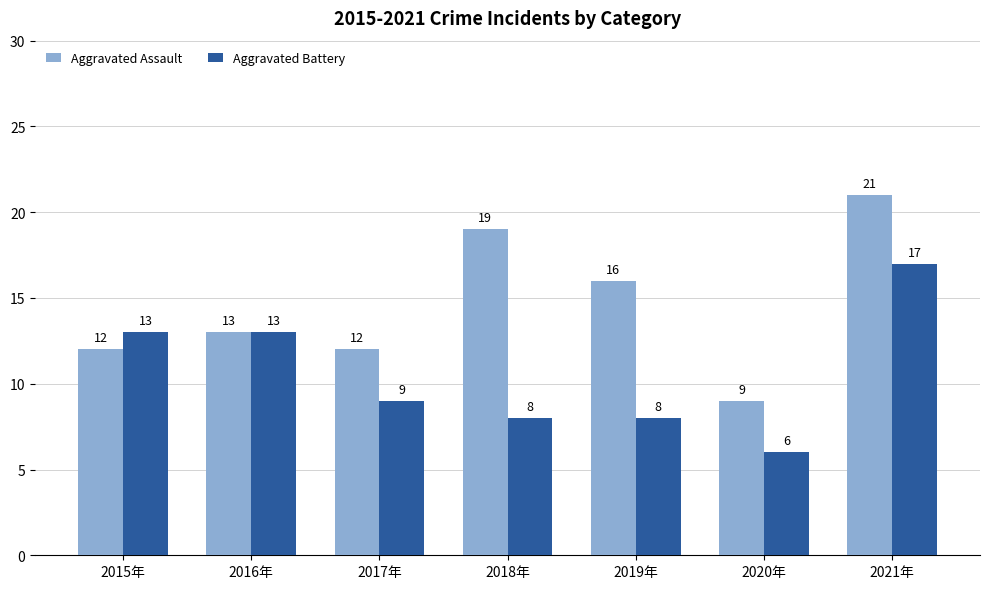

How many values in the Aggravated Assault series are below 13?

3